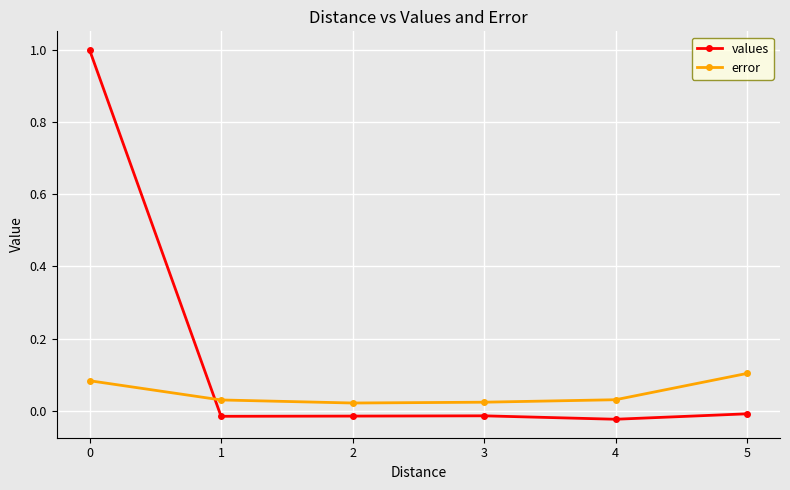

Is it true that values equals -0.0 at 5?

True